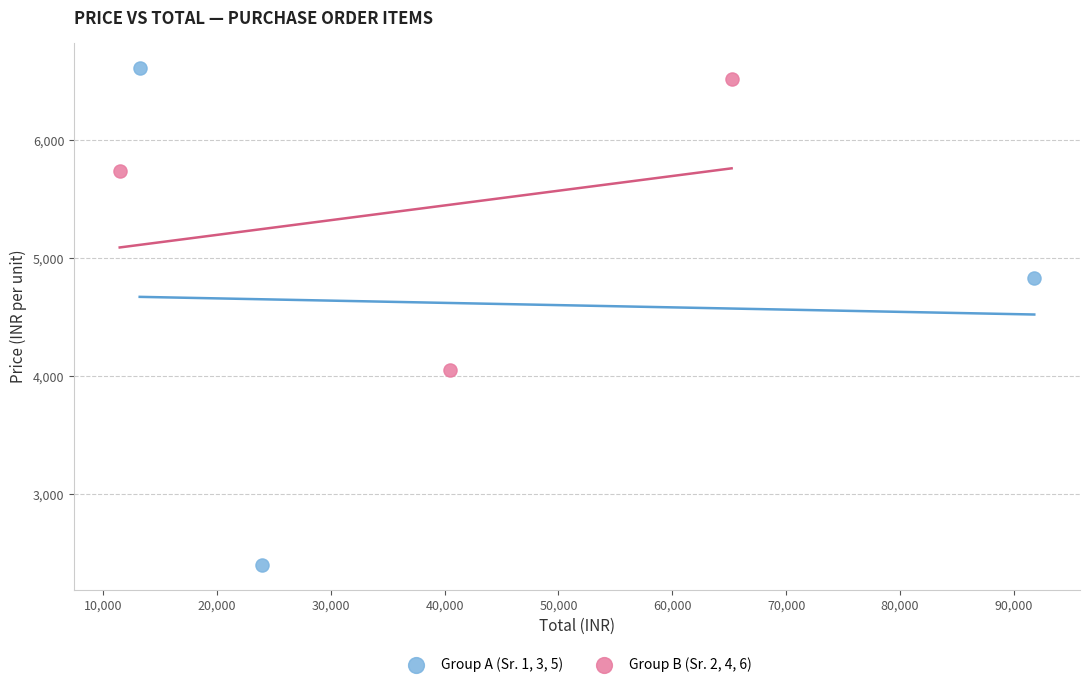

Which series contains the lowest Y value?

Group A (Sr. 1, 3, 5)